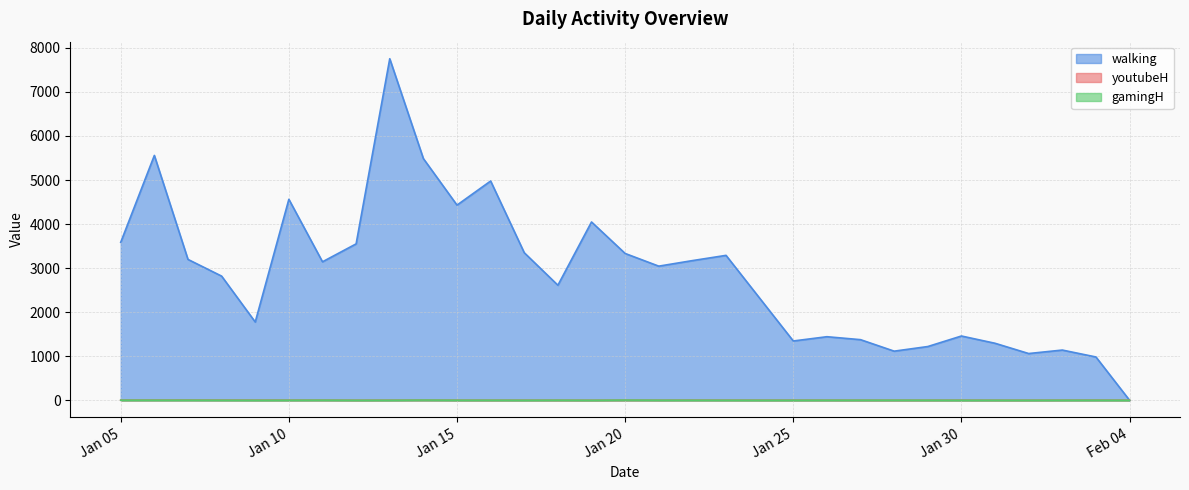

What is the sum of the walking values at 2021-01-09 and 2021-01-06?

7336.0